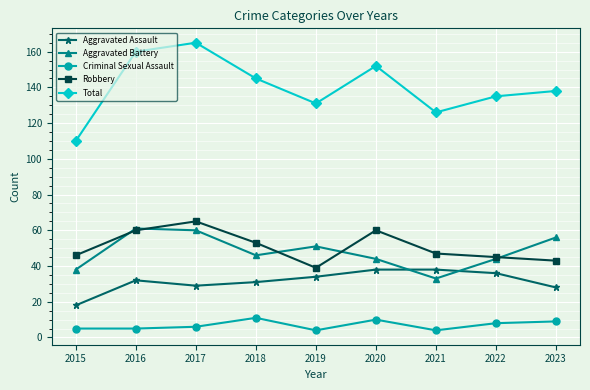

True or false: Total and Aggravated Assault cross at least once.

False